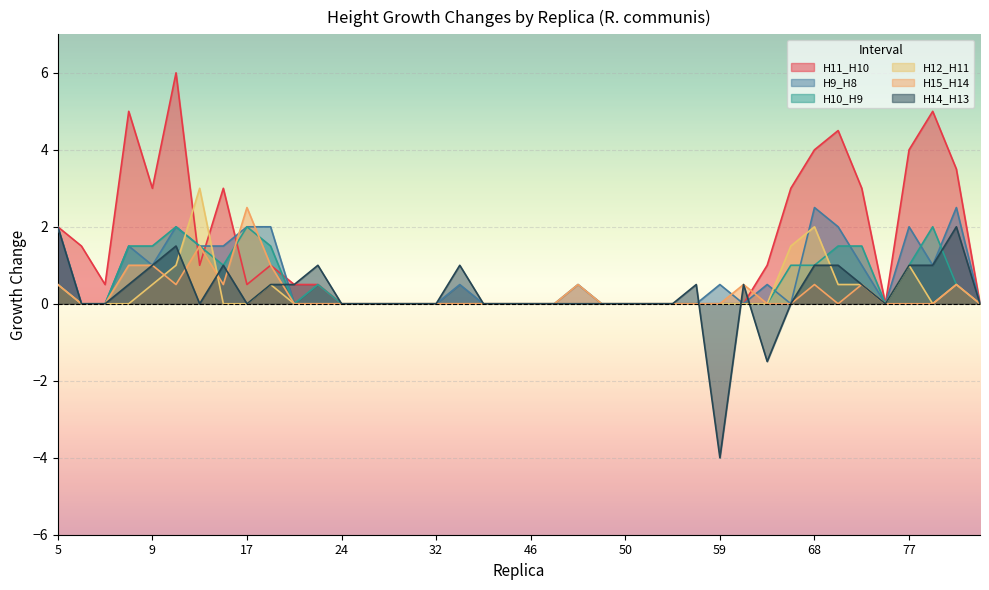

What is the maximum value for H12_H11?

3.0